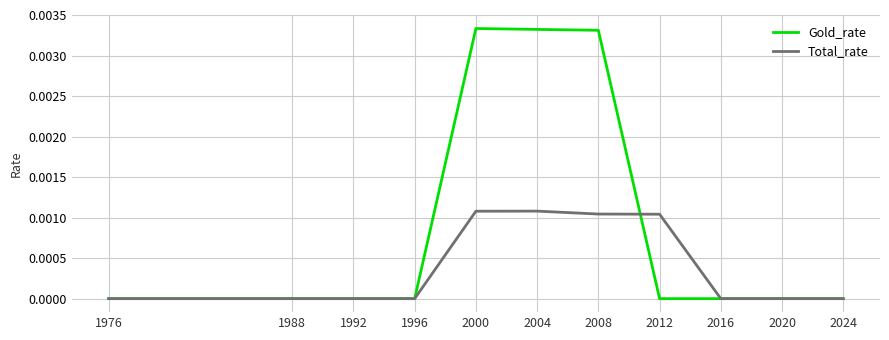

Which series has the widest spread of values?

Gold_rate